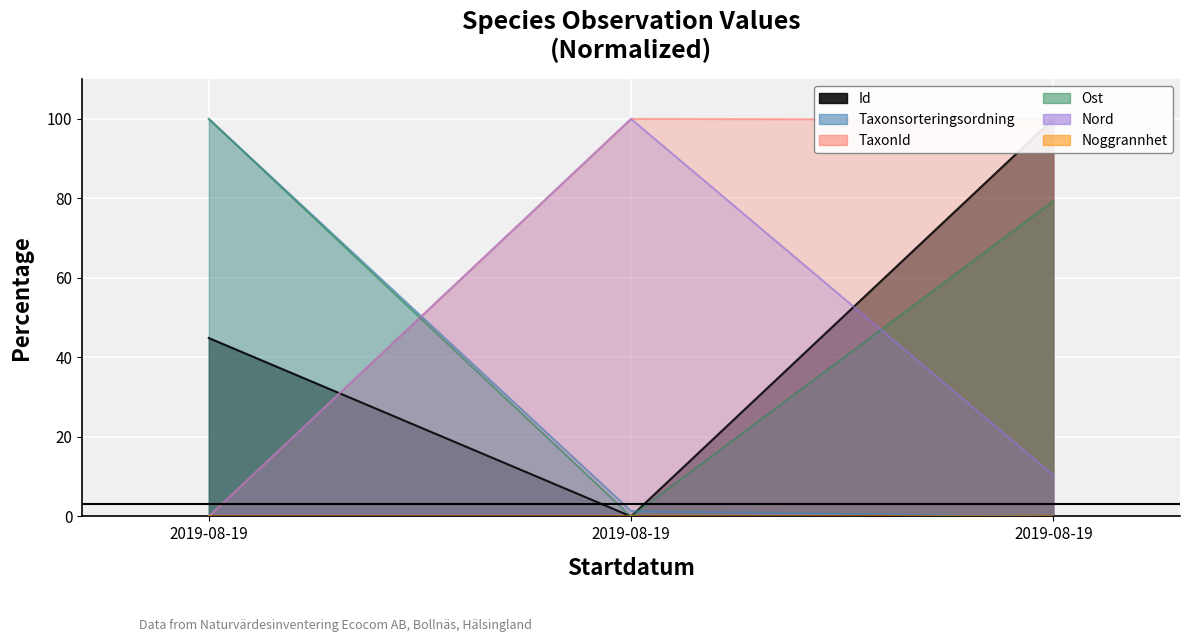

What is the highest value of the Taxonsorteringsordning series?

100.0